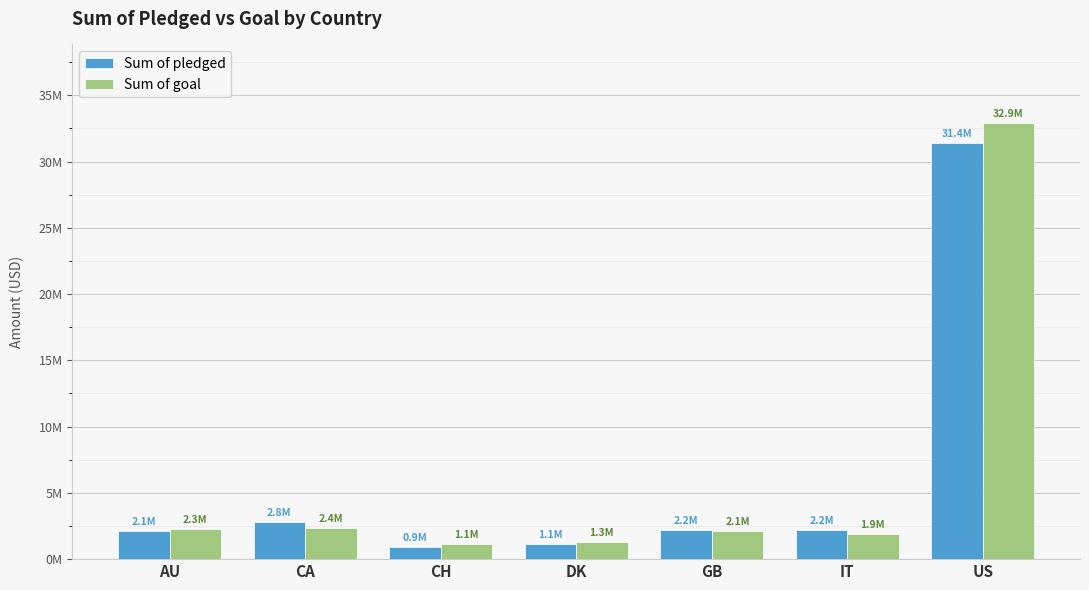

Which has a higher value, GB or AU?

GB